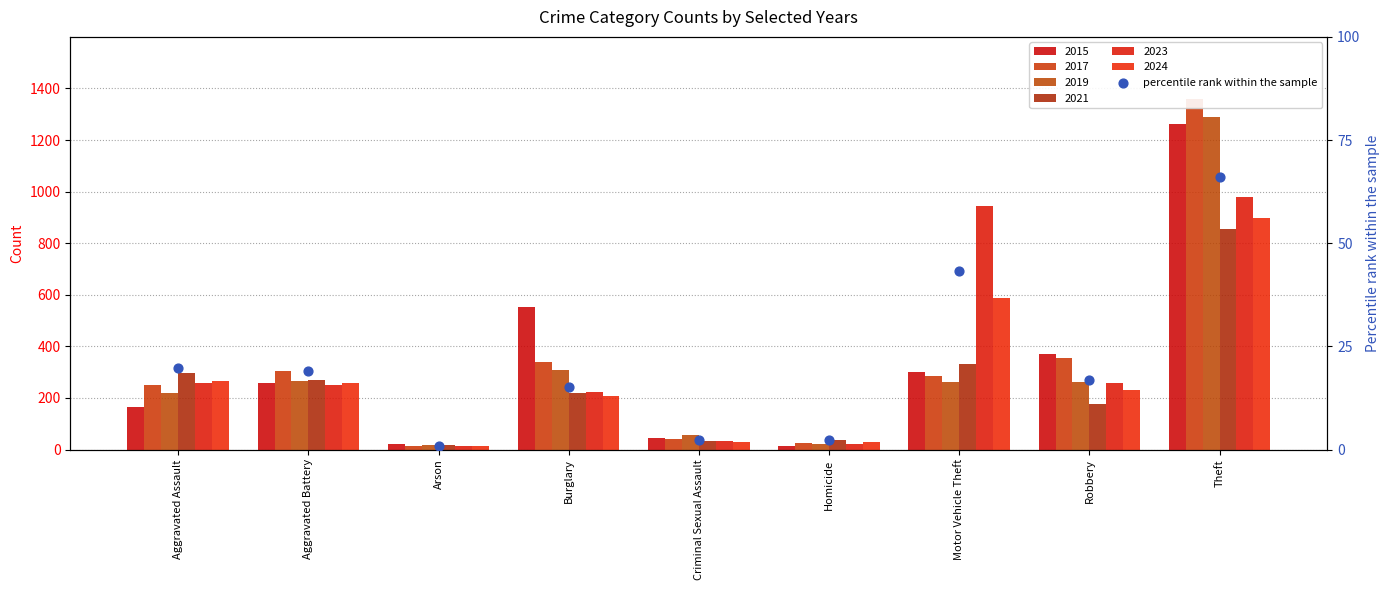

What is the change in value from Criminal Sexual Assault to Theft?

+63.8